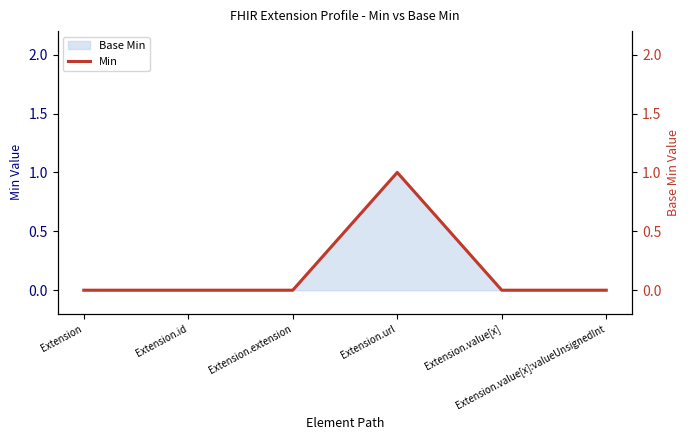

Rank the categories by value from lowest to highest.

Extension, Extension.id, Extension.extension, Extension.value[x], Extension.value[x]:valueUnsignedInt, Extension.url